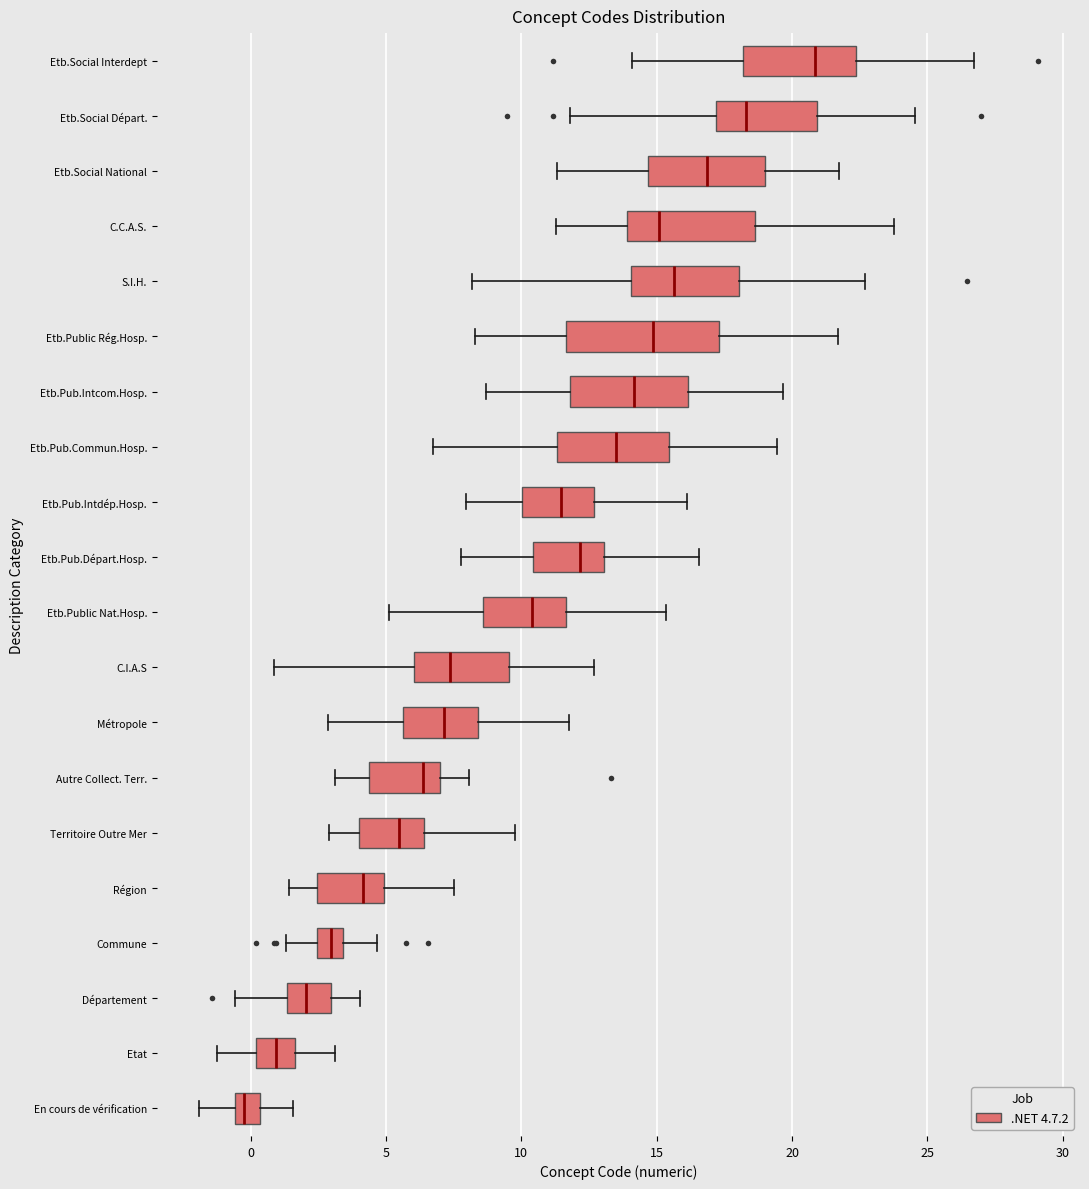

Reading bottom to top, read every box against the x-axis: the position of its median line, the range the box covers, and the ends of its whiskers. The values are not printed on the chart, so give them approximately, as read against the axis.

En cours de vérification: median 0.0, box -0.5 to 0.5, whiskers -2.0 to 1.5
Etat: median 1.0, box 0.0 to 1.5, whiskers -1.5 to 3.0
Département: median 2.0, box 1.5 to 3.0, whiskers -0.5 to 4.0
Commune: median 3.0, box 2.5 to 3.5, whiskers 1.5 to 4.5
Région: median 4.0, box 2.5 to 5.0, whiskers 1.5 to 7.5
Territoire Outre Mer: median 5.5, box 4.0 to 6.5, whiskers 3.0 to 10.0
Autre Collect. Terr.: median 6.5, box 4.5 to 7.0, whiskers 3.0 to 8.0
Métropole: median 7.0, box 5.5 to 8.5, whiskers 3.0 to 11.5
C.I.A.S: median 7.5, box 6.0 to 9.5, whiskers 1.0 to 12.5
Etb.Public Nat.Hosp.: median 10.5, box 8.5 to 11.5, whiskers 5.0 to 15.5
Etb.Pub.Départ.Hosp.: median 12.0, box 10.5 to 13.0, whiskers 8.0 to 16.5
Etb.Pub.Intdép.Hosp.: median 11.5, box 10.0 to 12.5, whiskers 8.0 to 16.0
Etb.Pub.Commun.Hosp.: median 13.5, box 11.5 to 15.5, whiskers 6.5 to 19.5
Etb.Pub.Intcom.Hosp.: median 14.0, box 12.0 to 16.0, whiskers 8.5 to 19.5
Etb.Public Rég.Hosp.: median 15.0, box 11.5 to 17.5, whiskers 8.5 to 21.5
S.I.H.: median 15.5, box 14.0 to 18.0, whiskers 8.0 to 22.5
C.C.A.S.: median 15.0, box 14.0 to 18.5, whiskers 11.5 to 24.0
Etb.Social National: median 17.0, box 14.5 to 19.0, whiskers 11.5 to 21.5
Etb.Social Départ.: median 18.5, box 17.0 to 21.0, whiskers 12.0 to 24.5
Etb.Social Interdept: median 21.0, box 18.0 to 22.5, whiskers 14.0 to 26.5